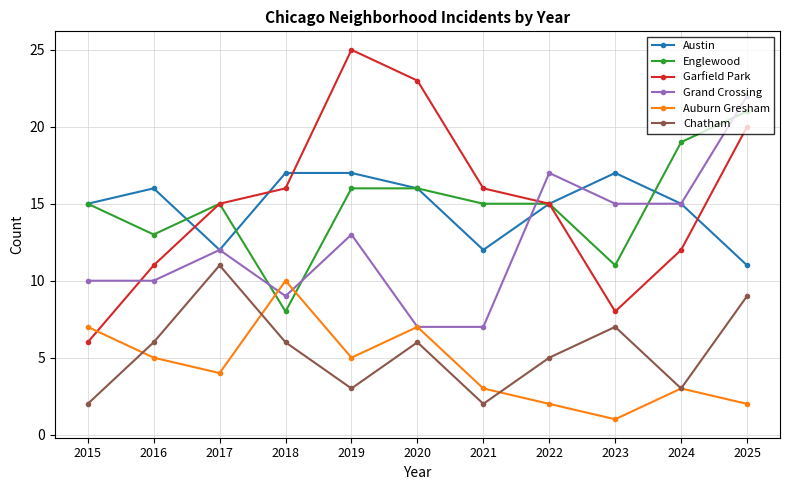

Count the number of data series in this chart.

6